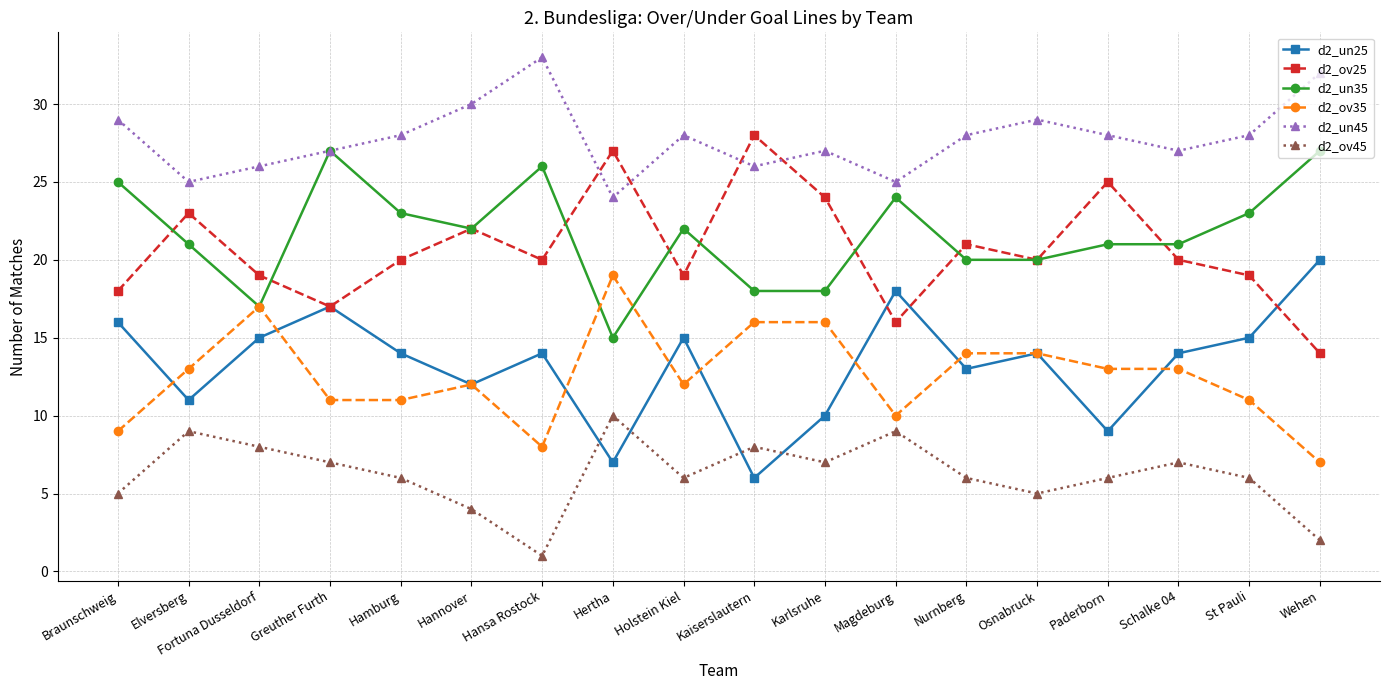

What are all the series names shown in the legend?

d2_un25, d2_ov25, d2_un35, d2_ov35, d2_un45, d2_ov45